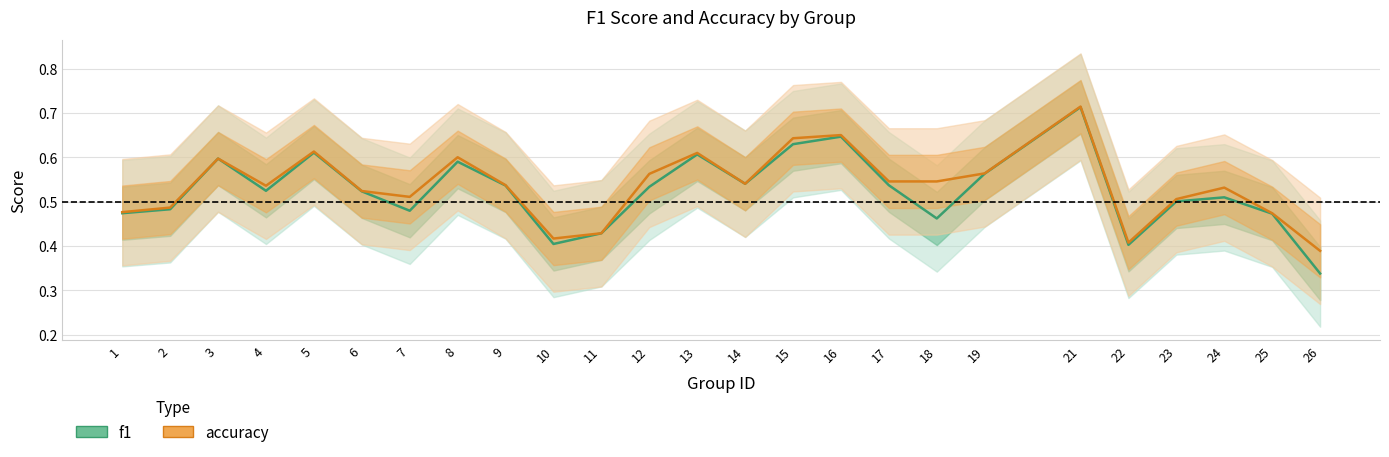

True or false: accuracy and f1 intersect in this chart.

False